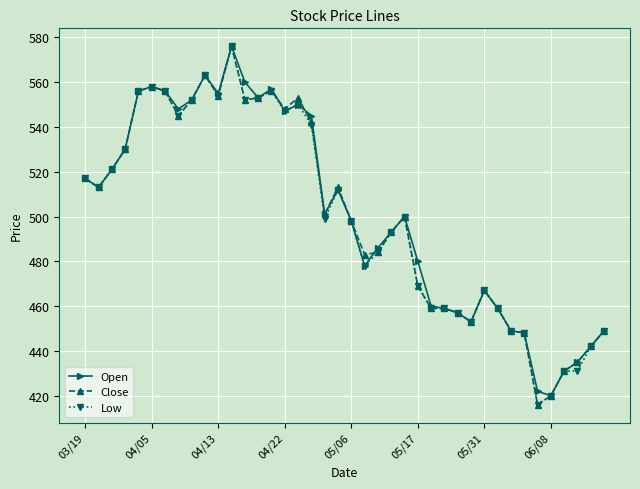

At how many categories does at least one series exceed 496?

22